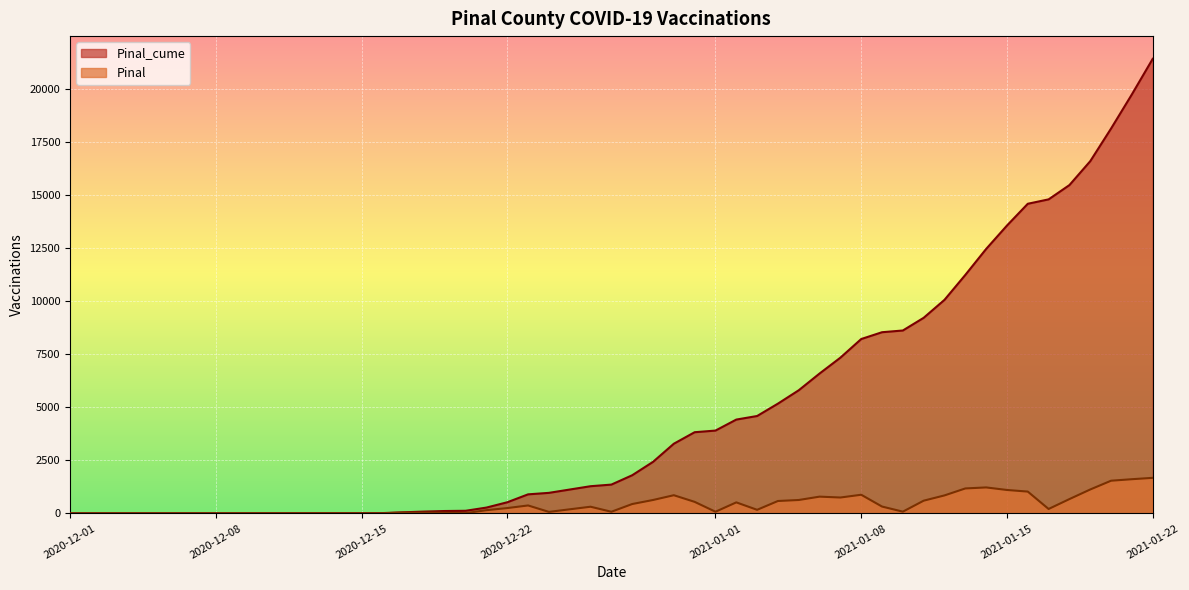

True or false: Pinal_cume and Pinal cross at least once.

False